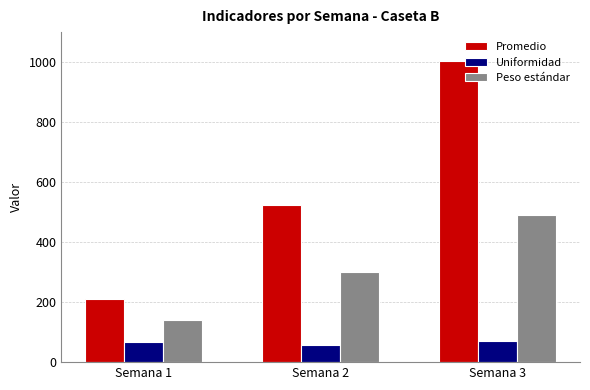

What is the value of the Peso estándar bar at the 2nd from the left?

300.0